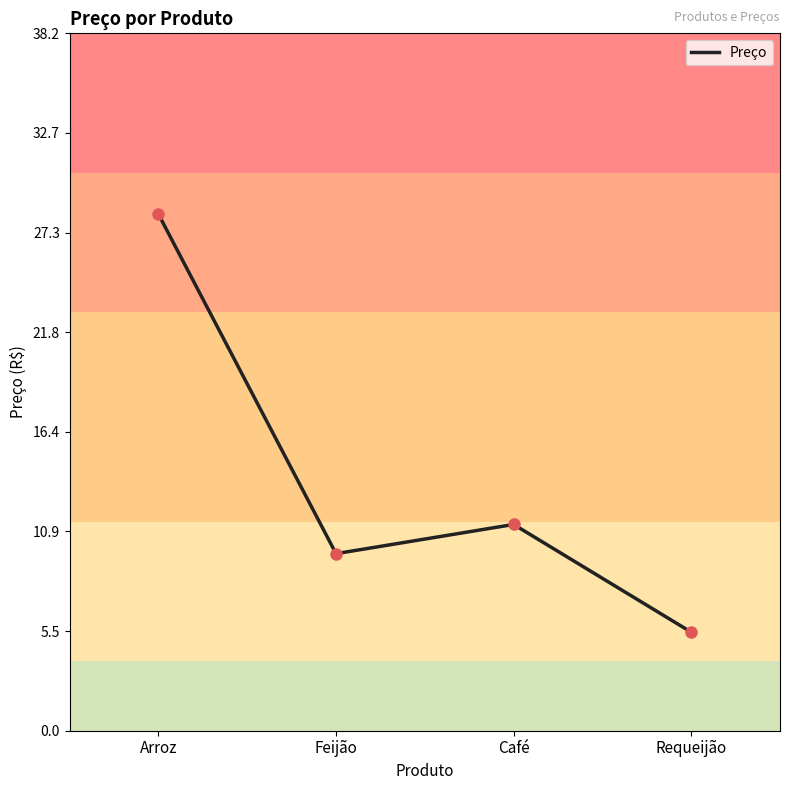

What is the ratio of the value at Café to the value at Arroz?

0.4